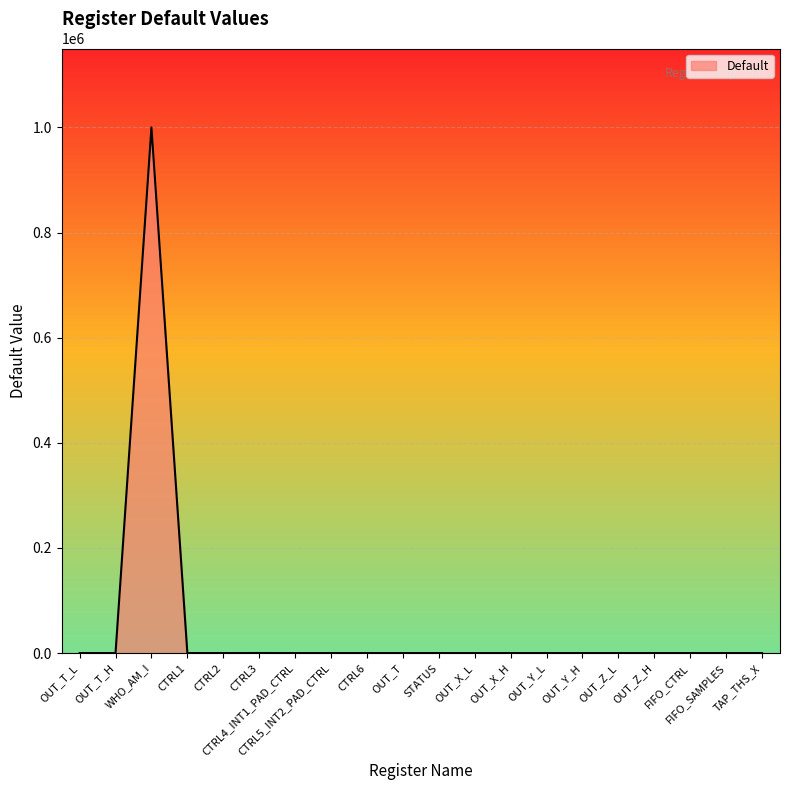

Which has a higher value, WHO_AM_I or OUT_Z_H?

WHO_AM_I